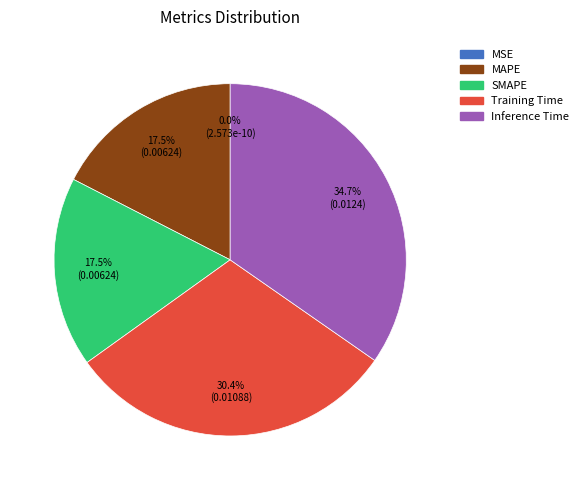

How many slices are in this pie chart?

5